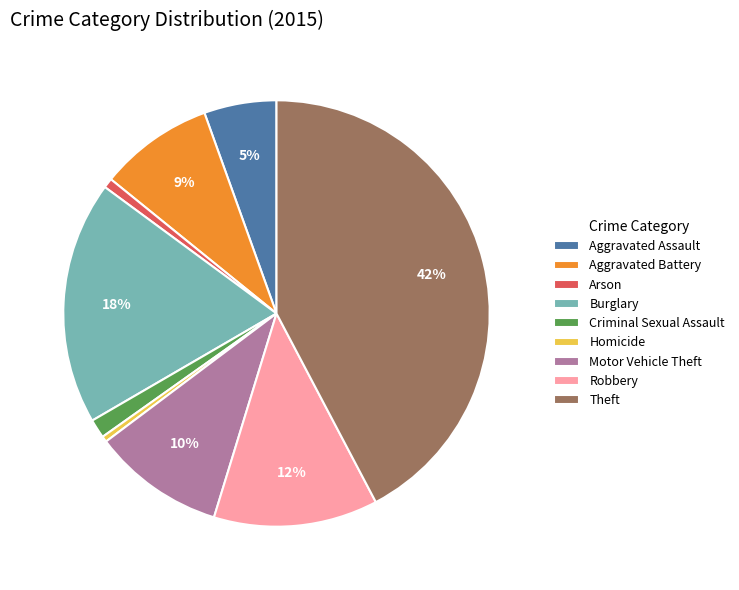

Which has a higher value, Aggravated Battery or Aggravated Assault?

Aggravated Battery